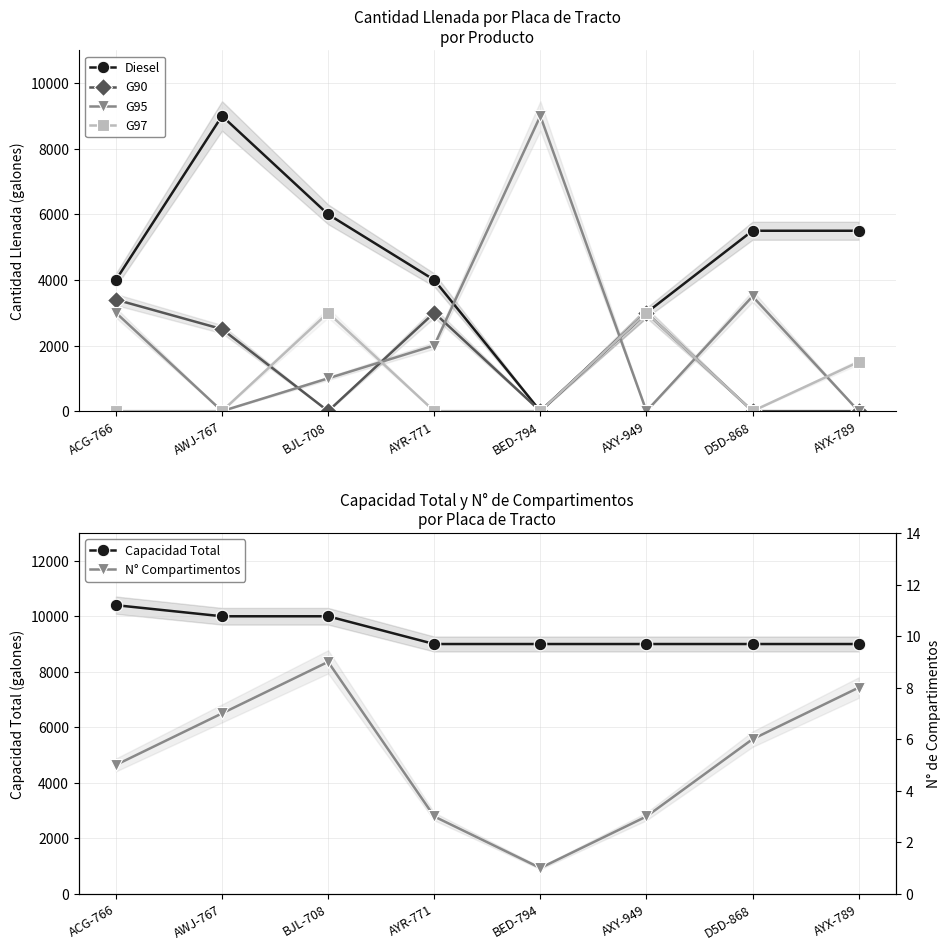

At which label does Capacidad Total reach its peak?

ACG-766